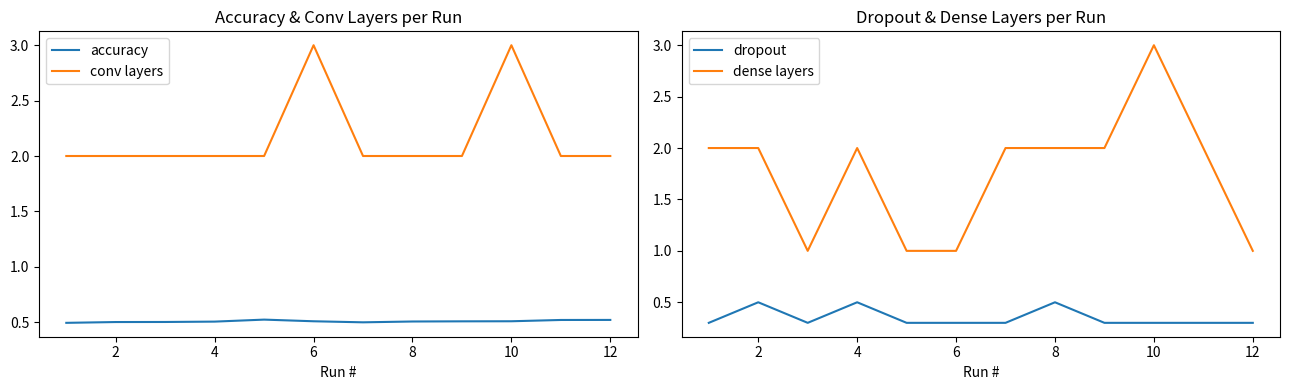

What is the minimum value for conv layers?

2.0